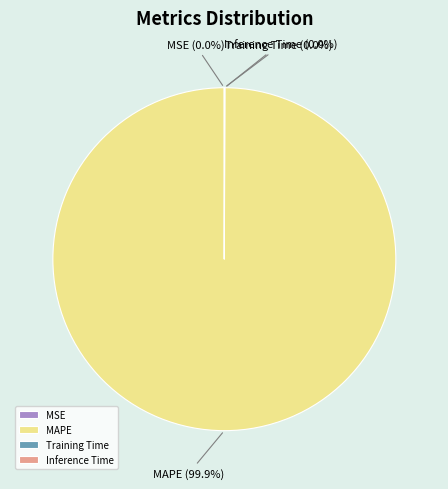

Which slice is the largest?

MAPE